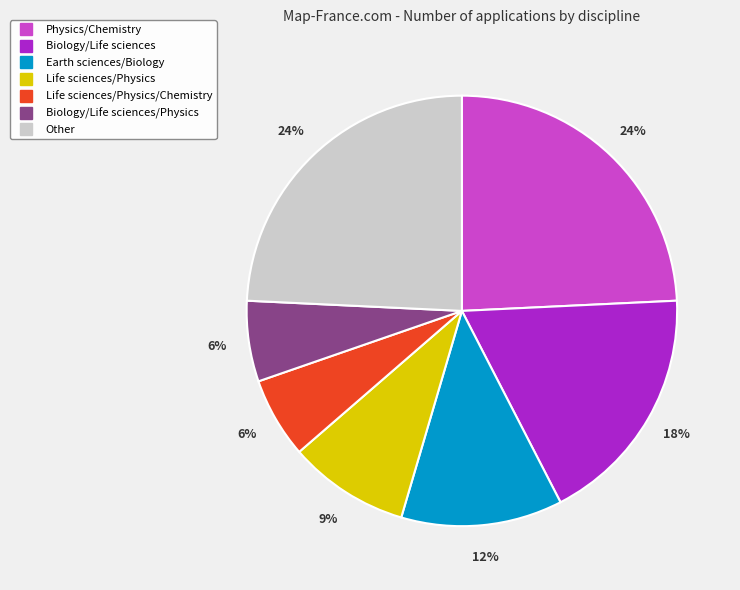

To the nearest percent, what is the difference between the largest and smallest slice percentages?

18%